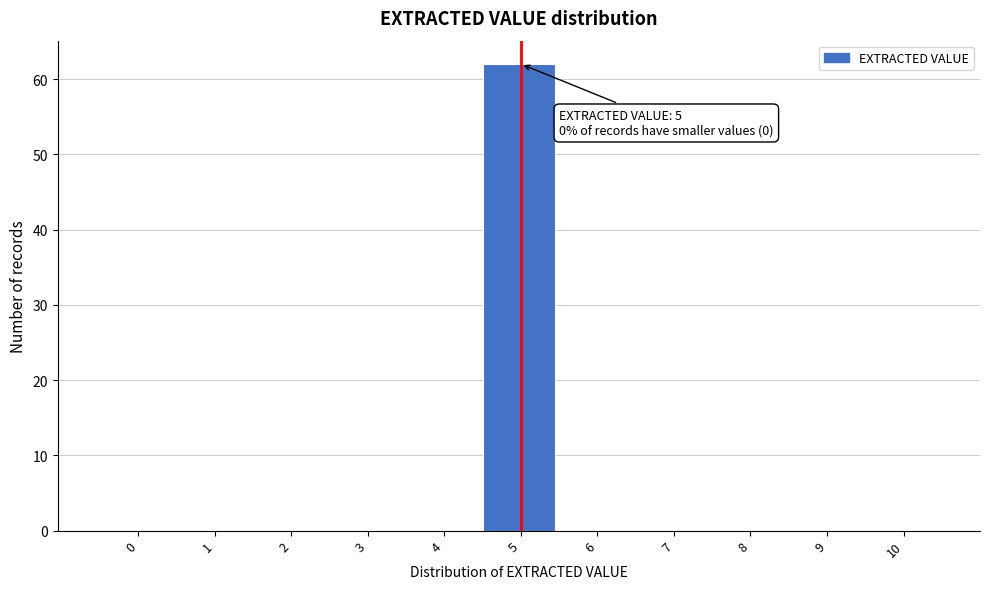

Reading right to left, what are all the values shown in this chart?

10=0	9=0	8=0	7=0	6=0	5=62	4=0	3=0	2=0	1=0	0=0